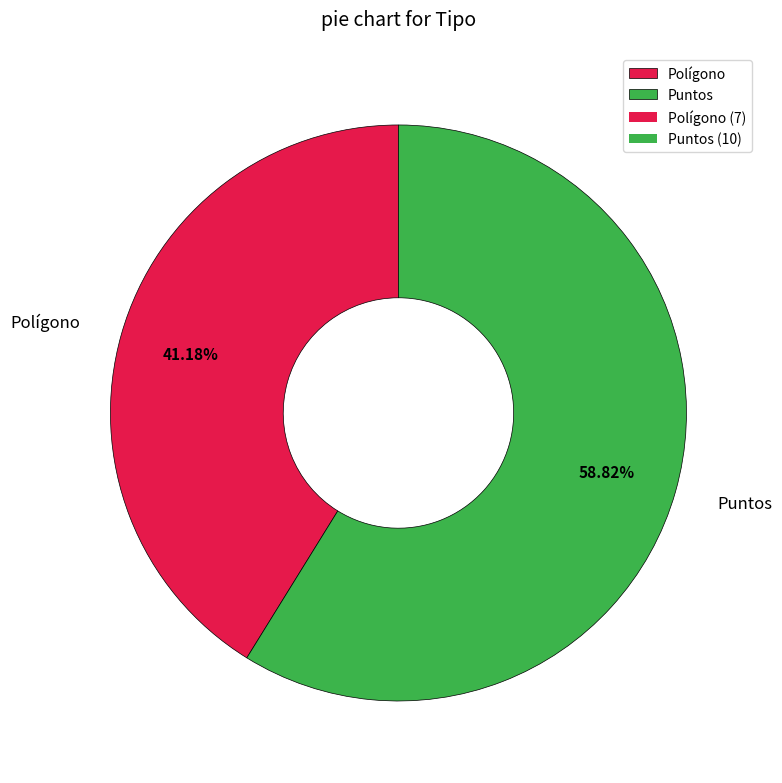

What is the smallest slice in the pie chart?

Polígono